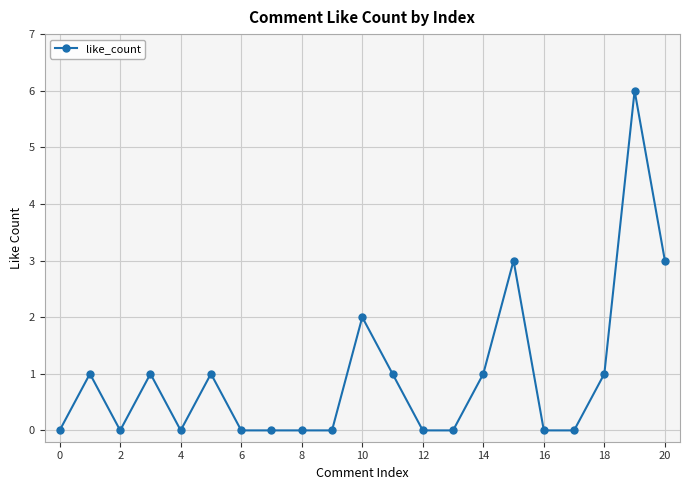

What is the greatest value displayed?

6